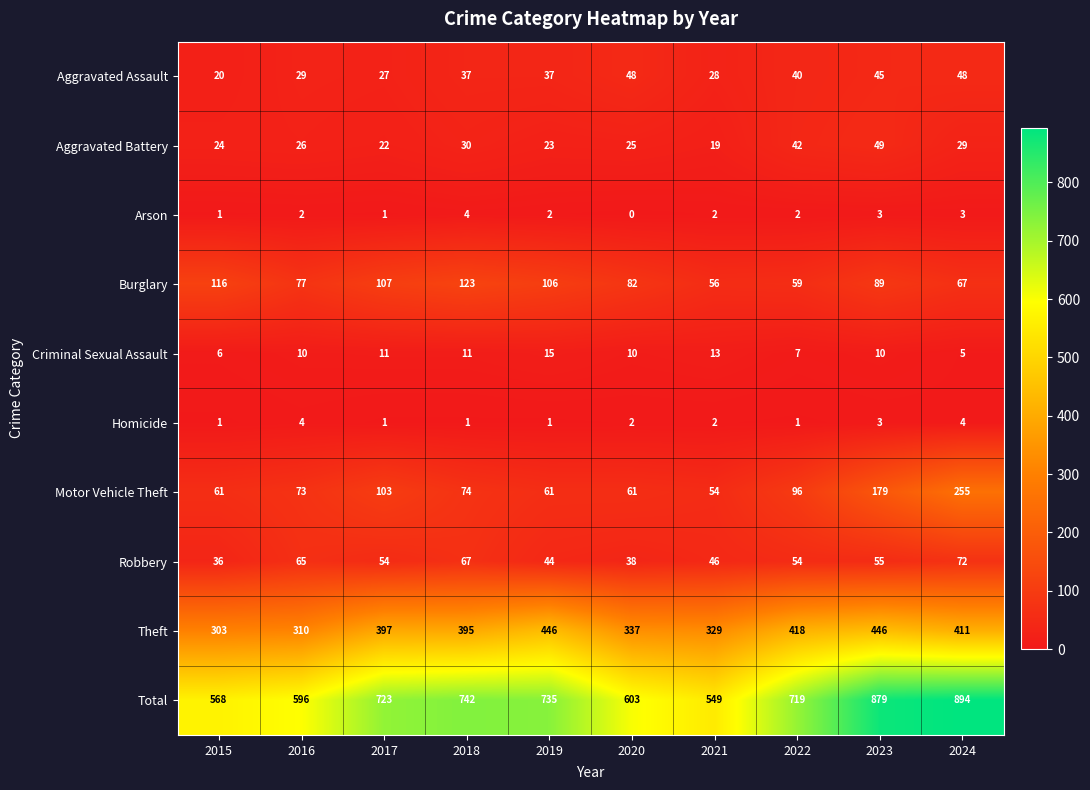

How many distinct data groups are displayed?

10